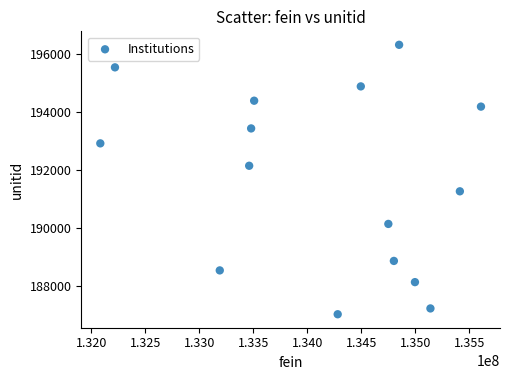

What is the range of Y values (max minus min)?

9268.9